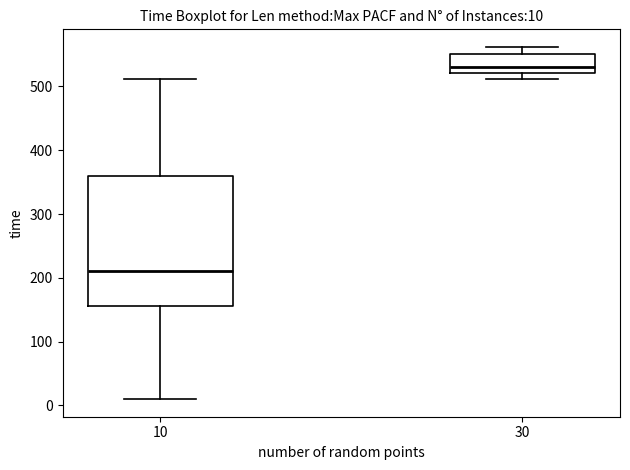

Which box's median line is the lowest?

10